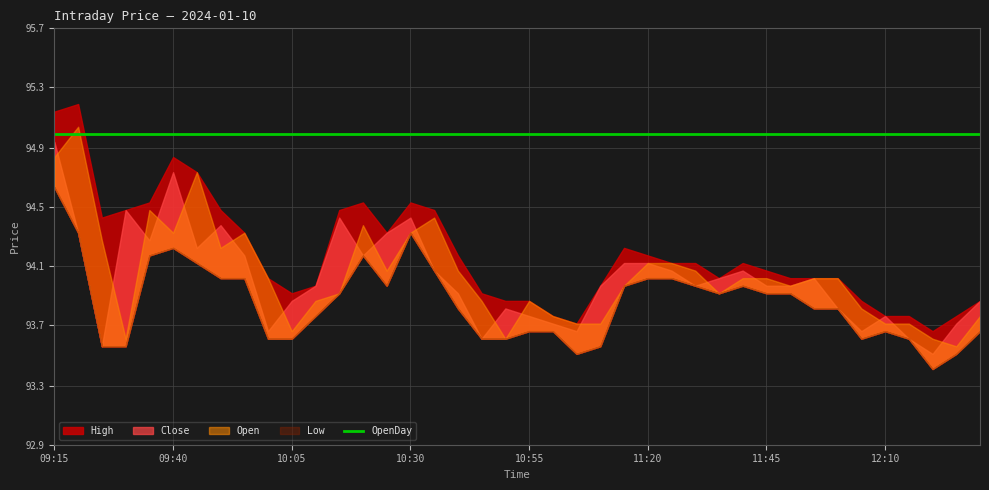

Which label corresponds to the largest value in the chart?

09:20